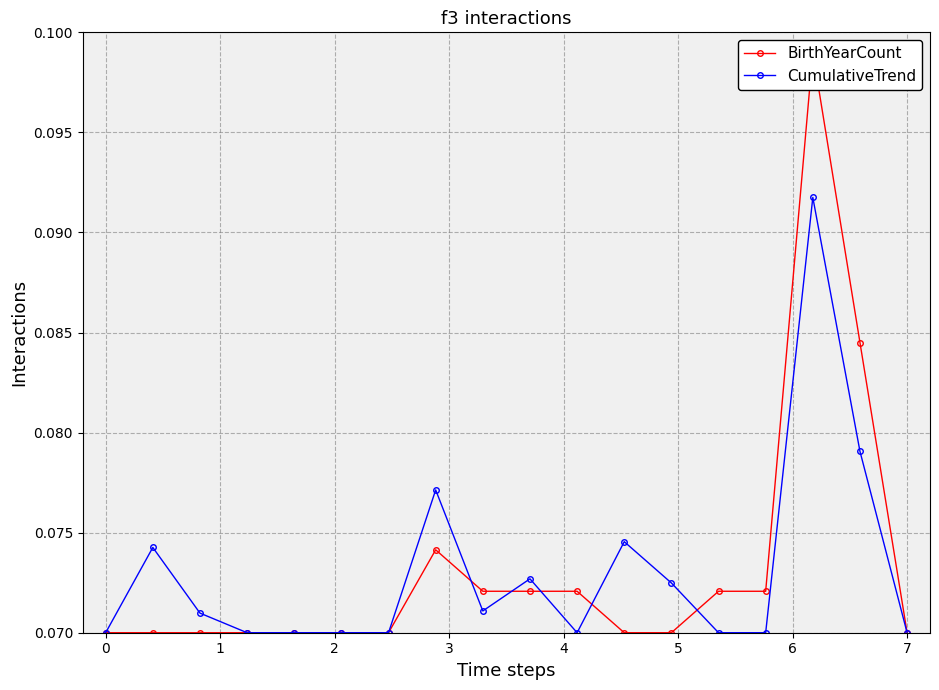

What is the sum of all CumulativeTrend values?

1.3